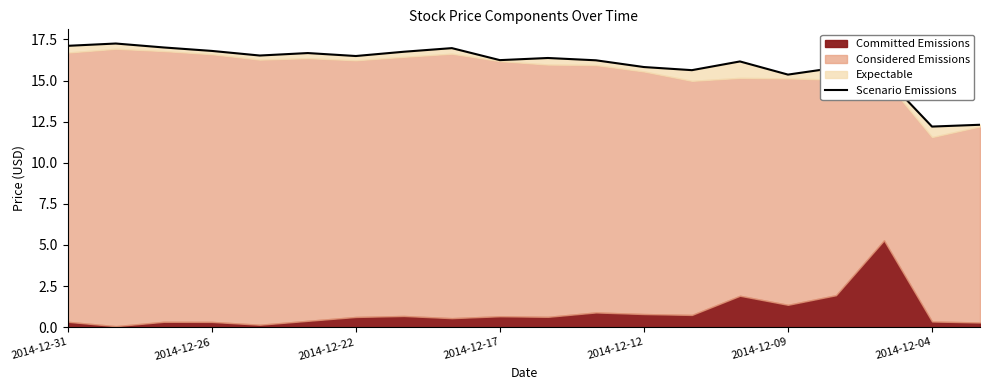

Approximately how many times larger is the value at 17 compared to 15?

1.0